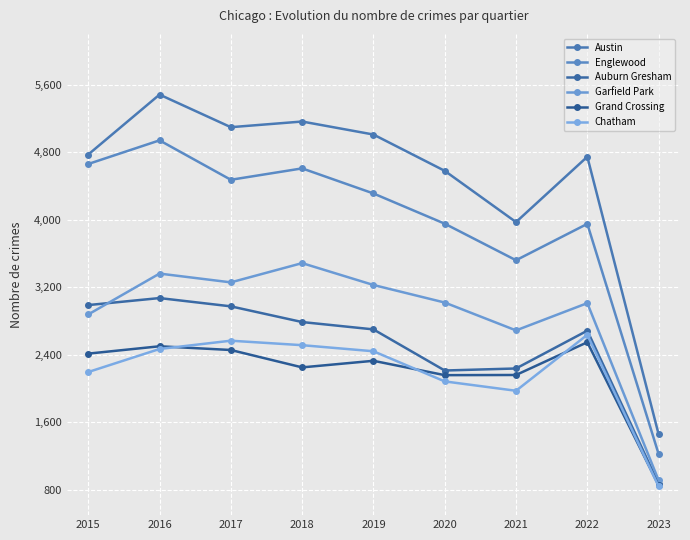

What is the difference between the maximum and minimum values in the Garfield Park series?

2573